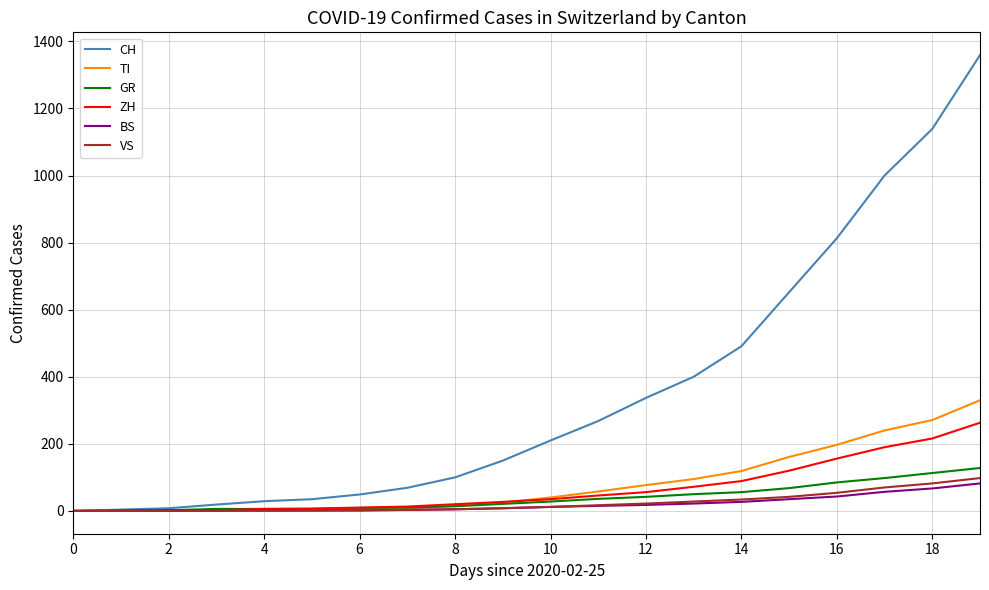

What is the maximum value for GR?

128